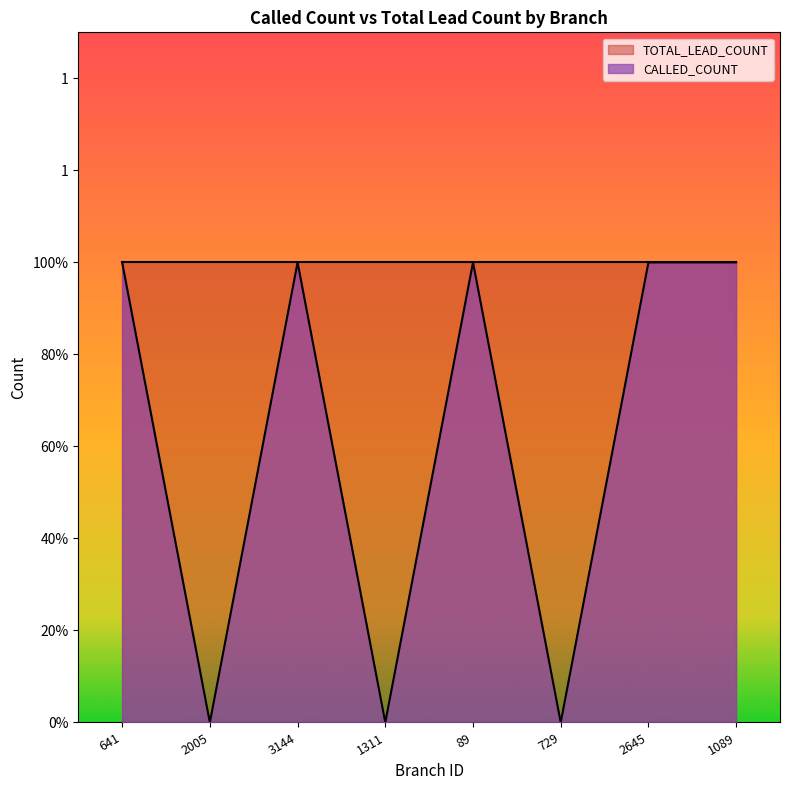

Where is the first local maximum?

3144